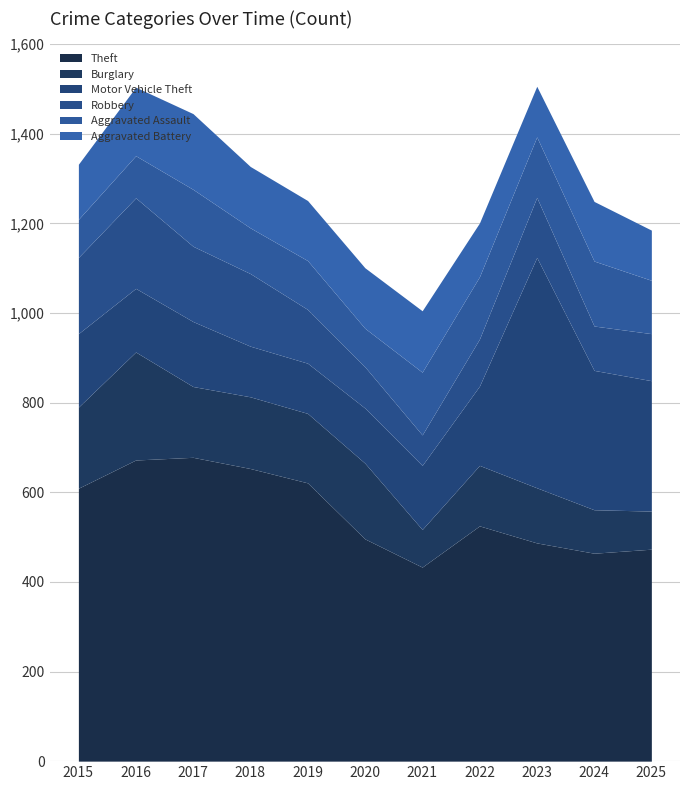

Reading left to right, what are all the values shown in this chart?

Theft: 2015=609	2016=672	2017=678	2018=653	2019=621	2020=496	2021=433	2022=525	2023=487	2024=464	2025=473
Burglary: 2015=181	2016=241	2017=158	2018=160	2019=155	2020=169	2021=84	2022=135	2023=123	2024=97	2025=85
Motor Vehicle Theft: 2015=164	2016=142	2017=145	2018=113	2019=112	2020=123	2021=143	2022=177	2023=514	2024=311	2025=291
Robbery: 2015=170	2016=202	2017=168	2018=162	2019=120	2020=92	2021=68	2022=105	2023=134	2024=99	2025=105
Aggravated Assault: 2015=85	2016=94	2017=127	2018=102	2019=109	2020=86	2021=140	2022=139	2023=135	2024=145	2025=119
Aggravated Battery: 2015=123	2016=153	2017=169	2018=137	2019=134	2020=135	2021=137	2022=120	2023=113	2024=133	2025=112